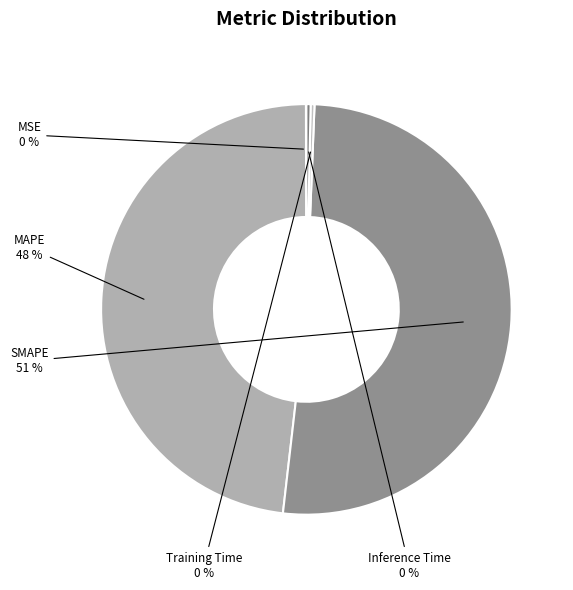

Which slice represents more than half of the pie?

SMAPE